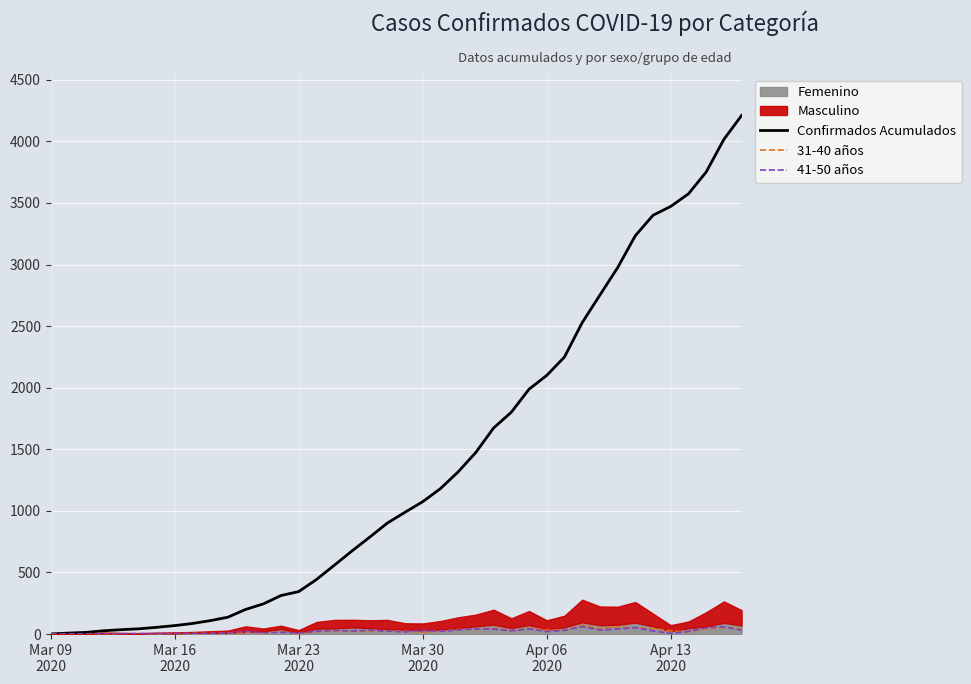

What is the difference between the second highest and second lowest values in the Confirmados Acumulados series?

4008